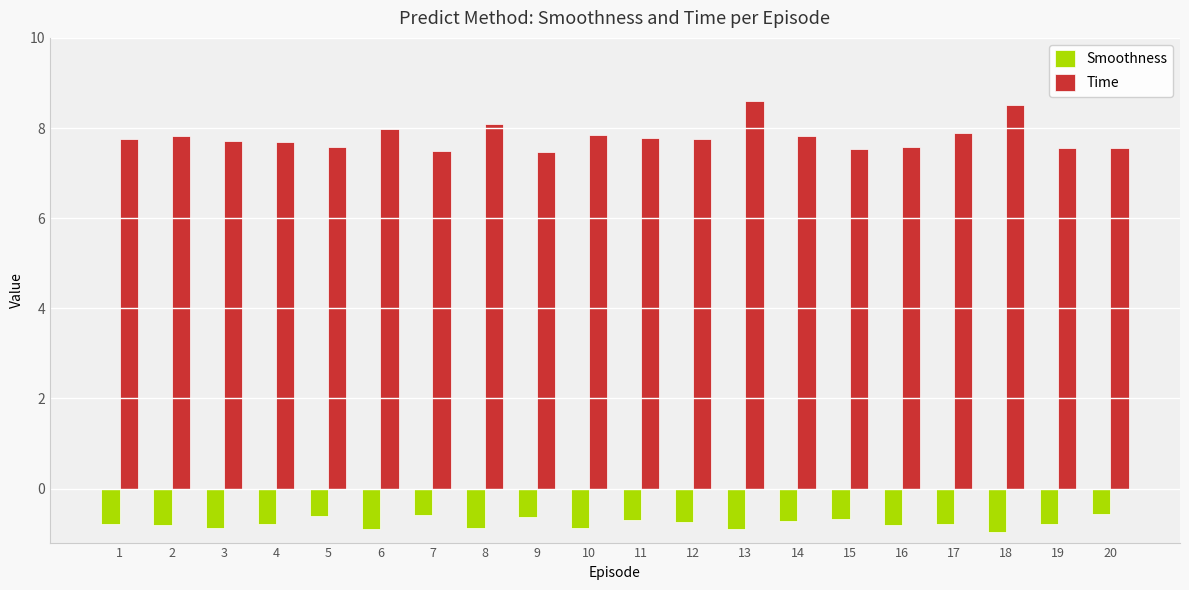

True or false: Smoothness has a value of -0.8 at 2.

True